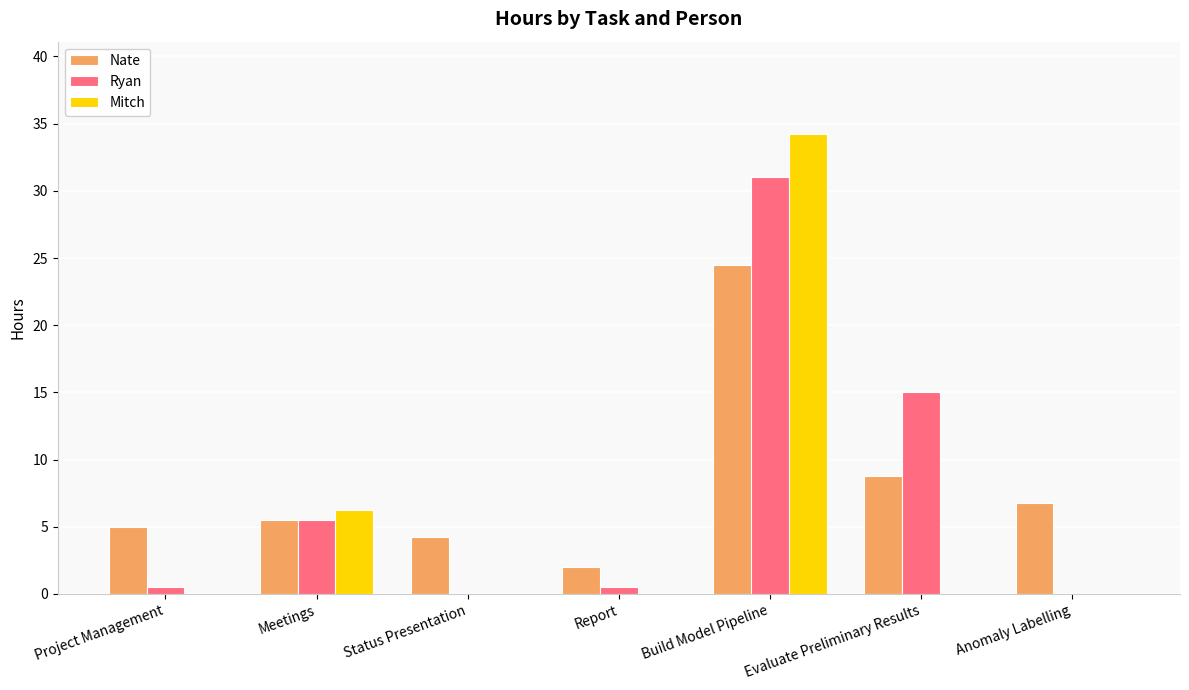

Which series has the largest range (max minus min)?

Mitch